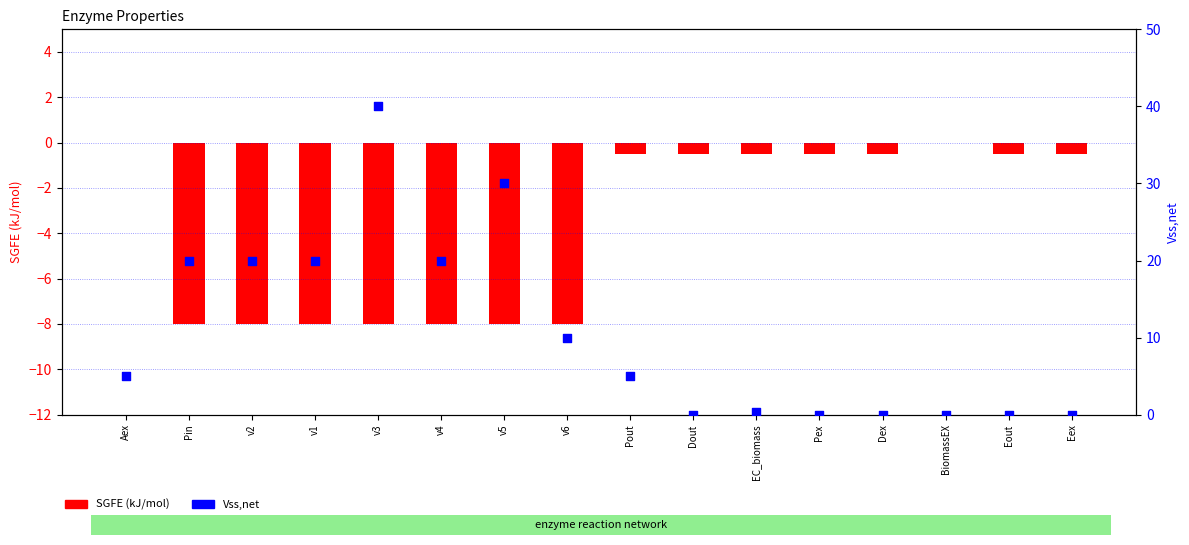

Which series reaches the maximum Y coordinate?

Vss,net